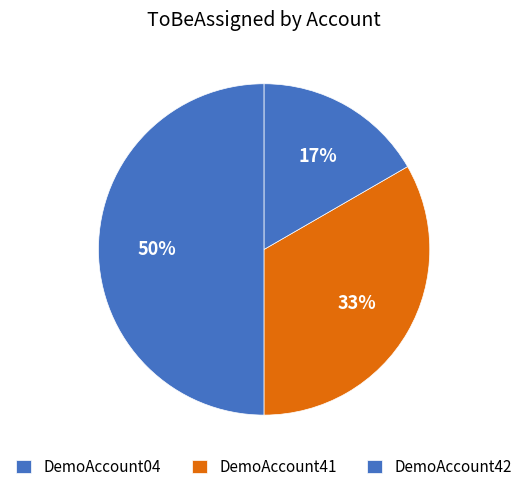

To the nearest percent, what is the average slice percentage?

33%